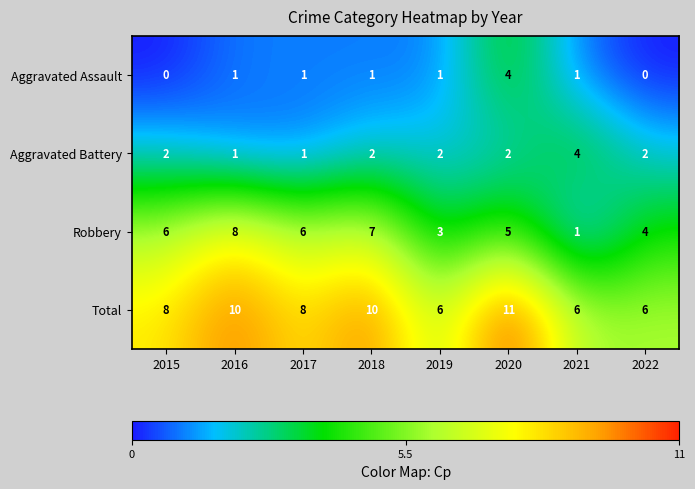

At how many categories does at least one series exceed 5?

8